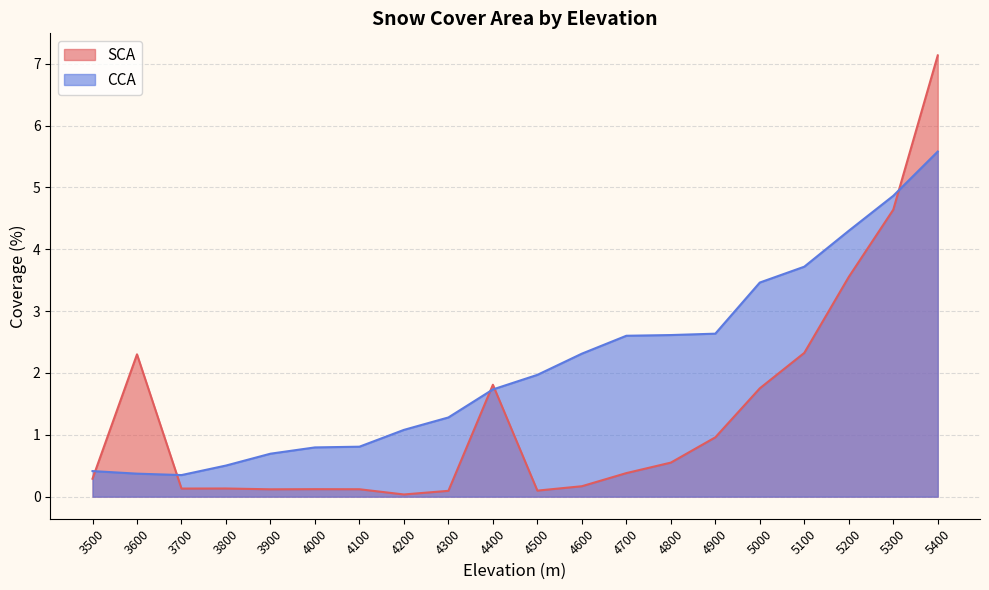

Where is the first local maximum for SCA?

3600